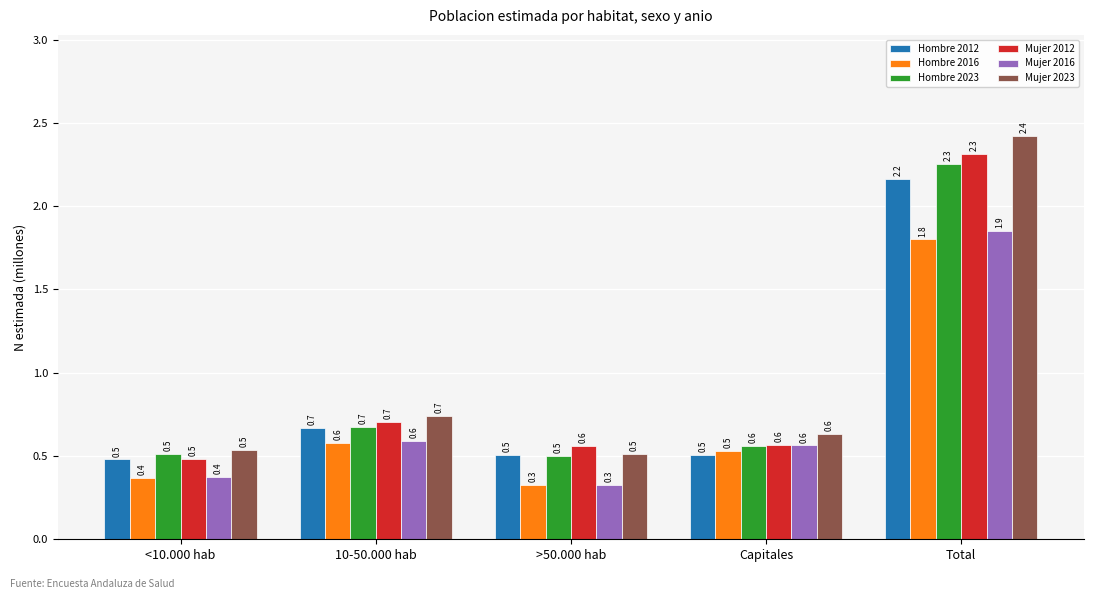

What is the minimum value for Mujer 2012?

0.5